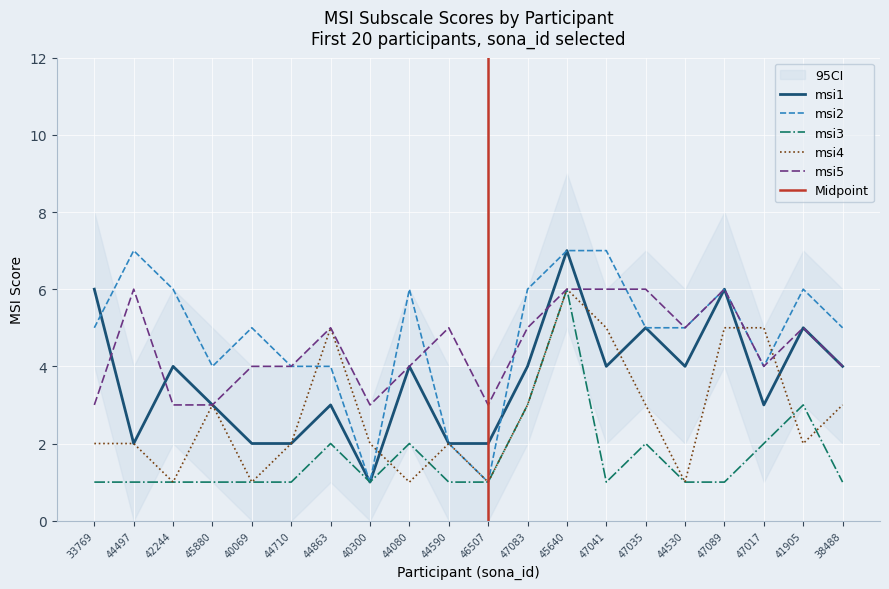

How many interior local valleys does the msi1 series have?

5